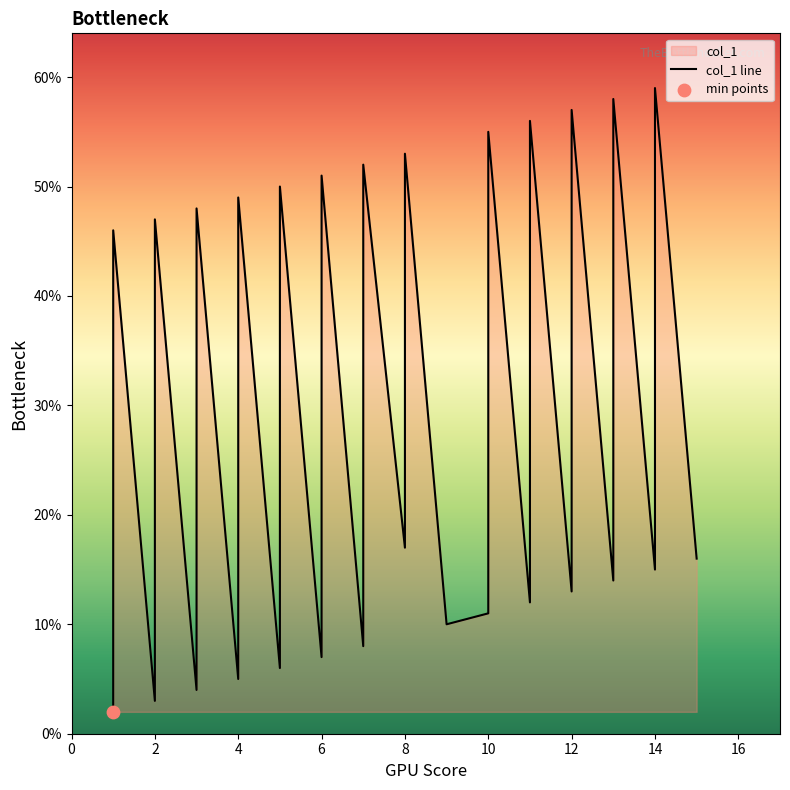

What is the change in value from 11 to 14?

+3